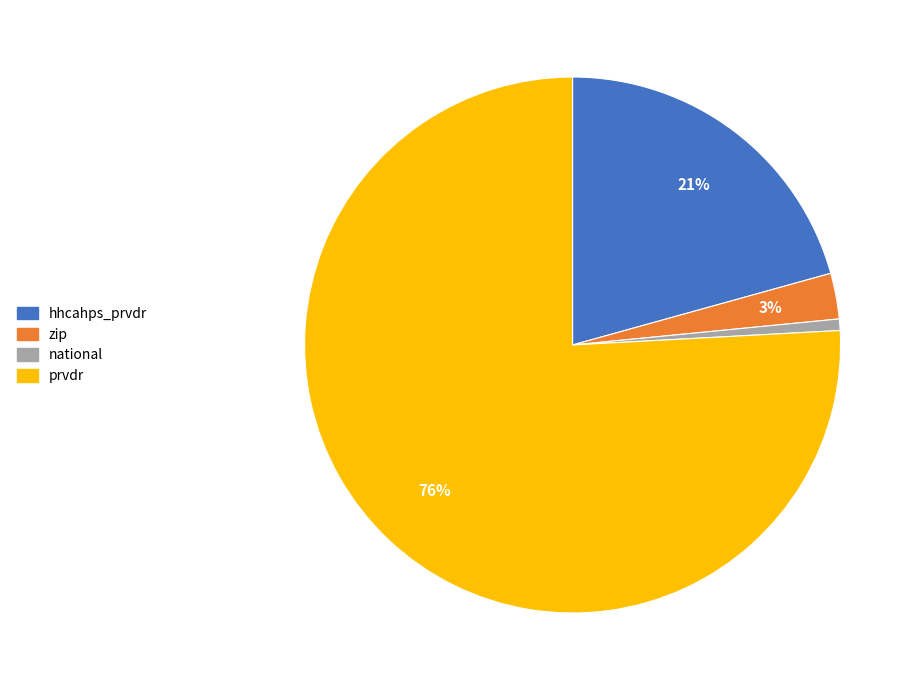

To the nearest percent, what portion does zip represent?

3%